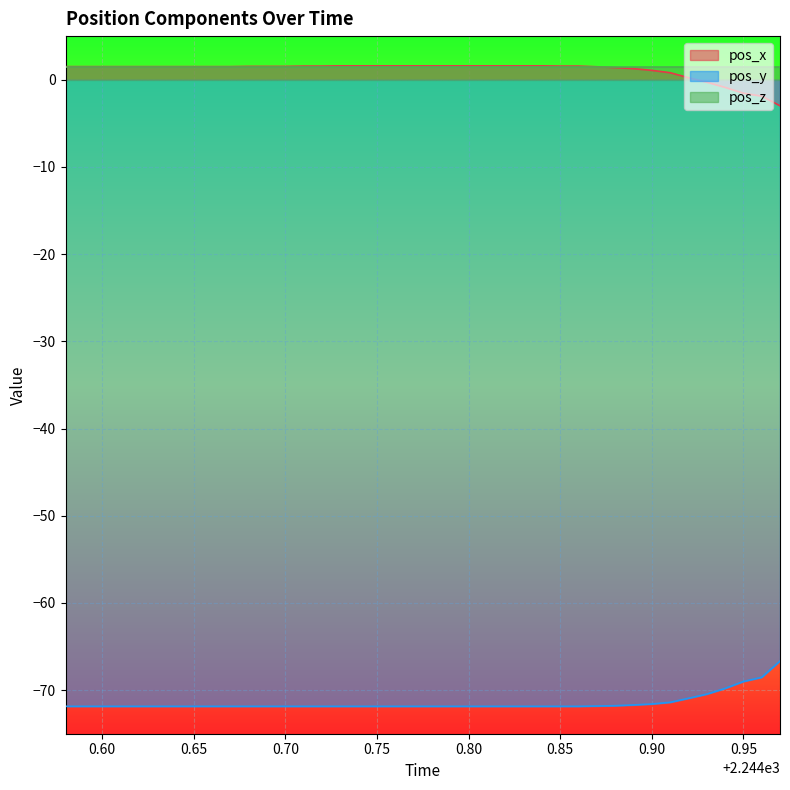

What is the minimum value for pos_y?

-71.9